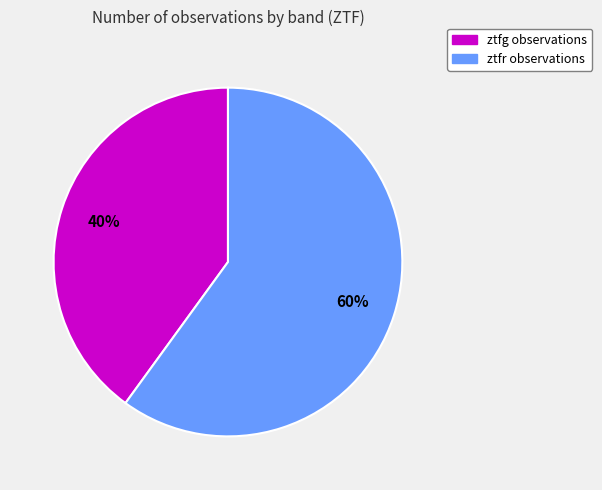

Count the number of slices in the pie.

2